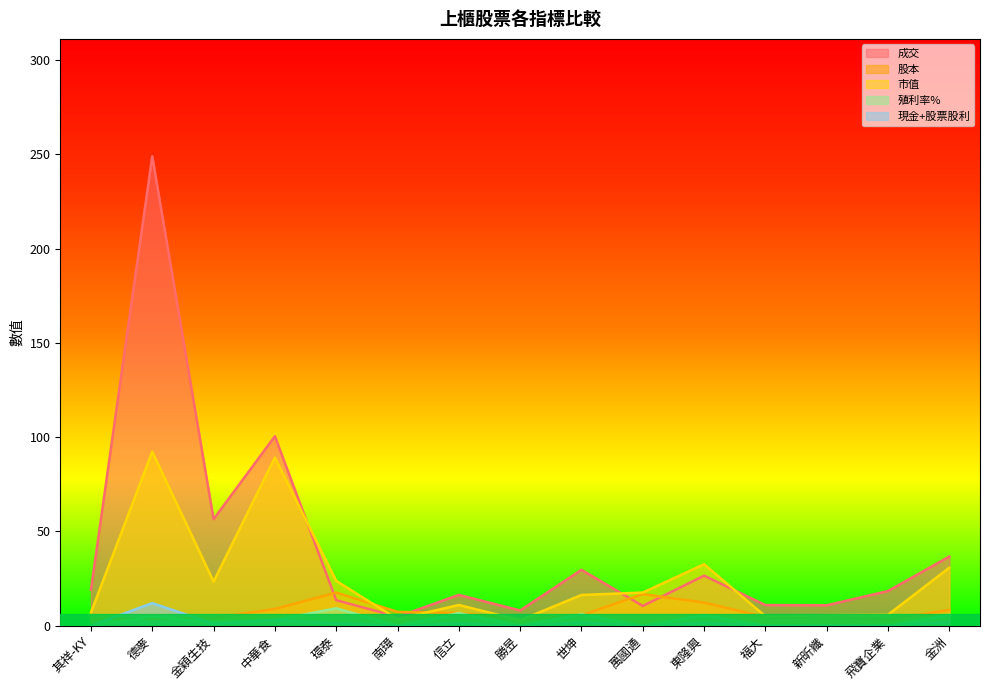

Between which two adjacent categories do 殖利率% and 股本 first intersect?

其祥-KY and 德麥